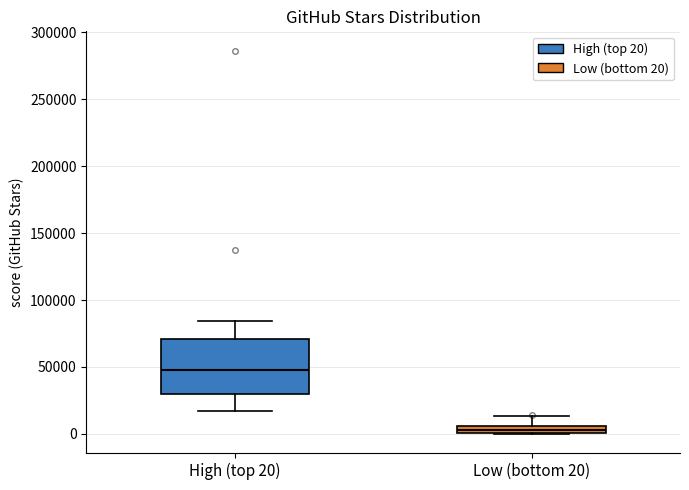

Comparing the boxes themselves (not the whiskers), which one is the tallest?

High (top 20)